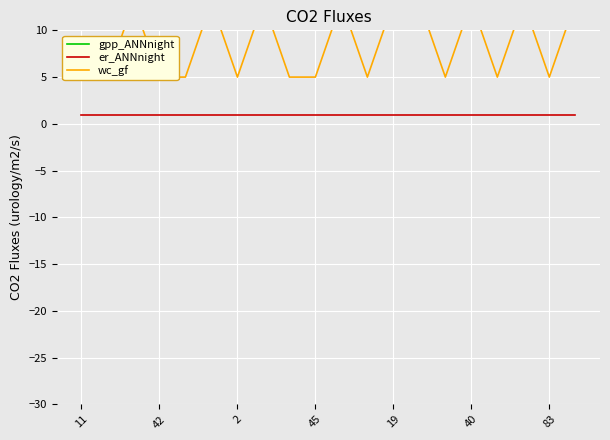

What are all the series names shown in the legend?

gpp_ANNnight, er_ANNnight, wc_gf